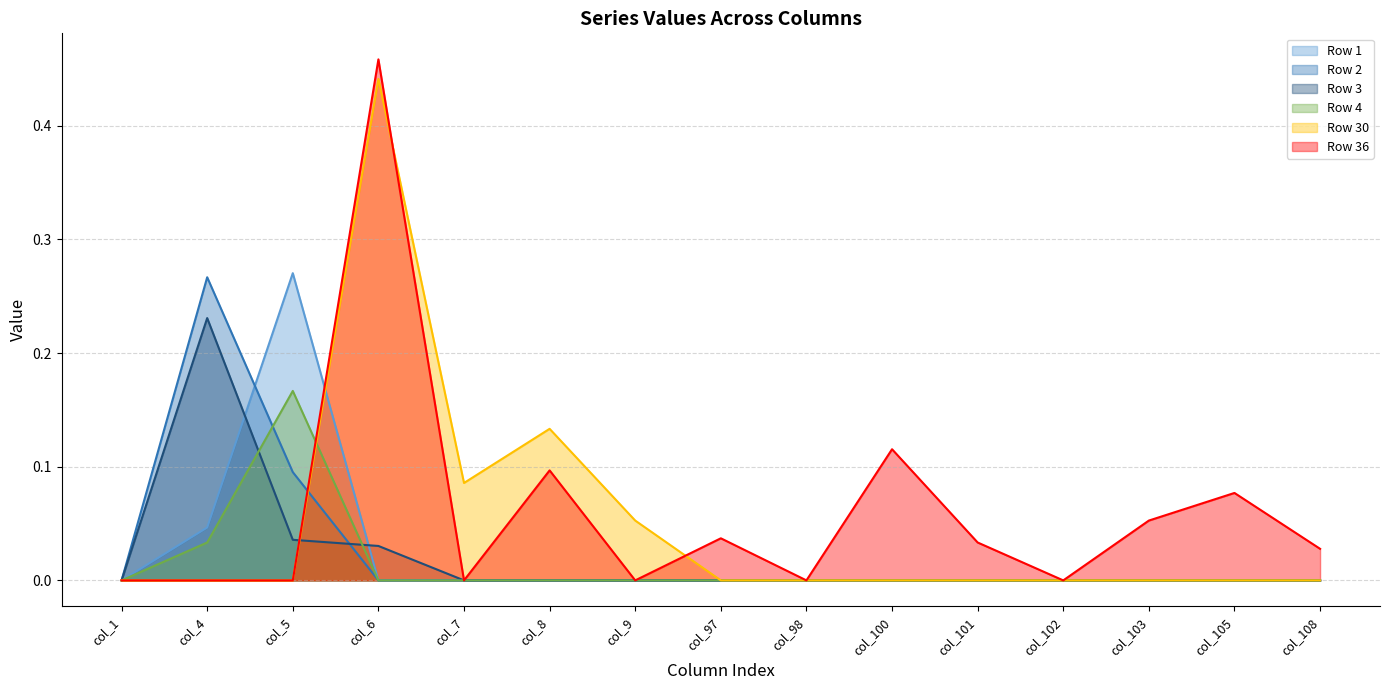

In Row 36, how many points are higher than both neighbors (excluding endpoints)?

5